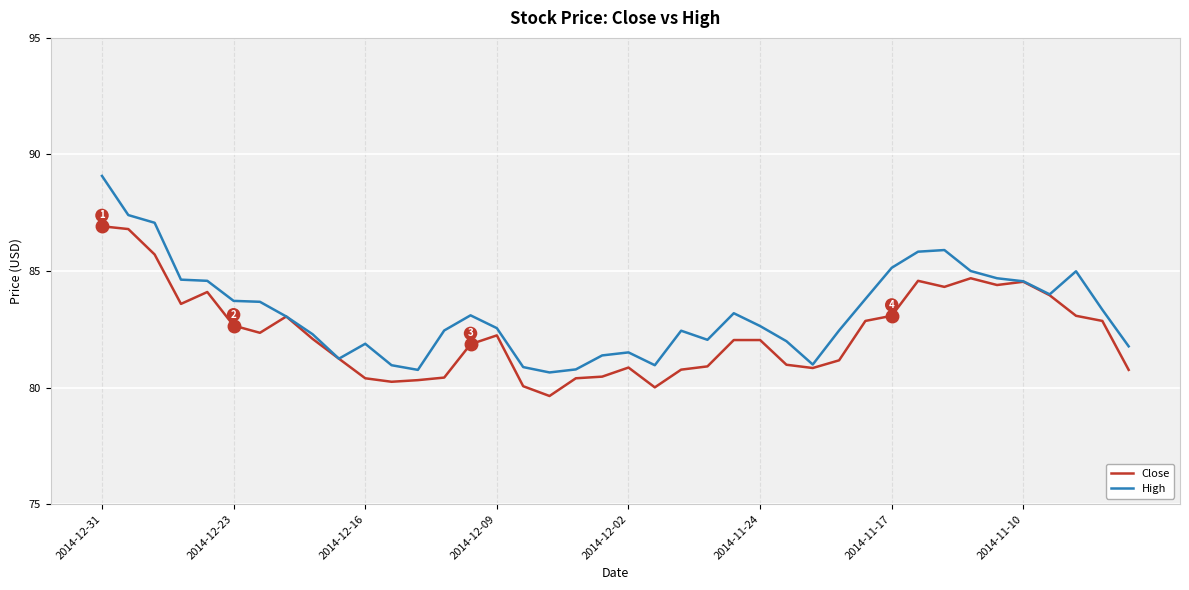

What is the greatest value displayed?

89.1